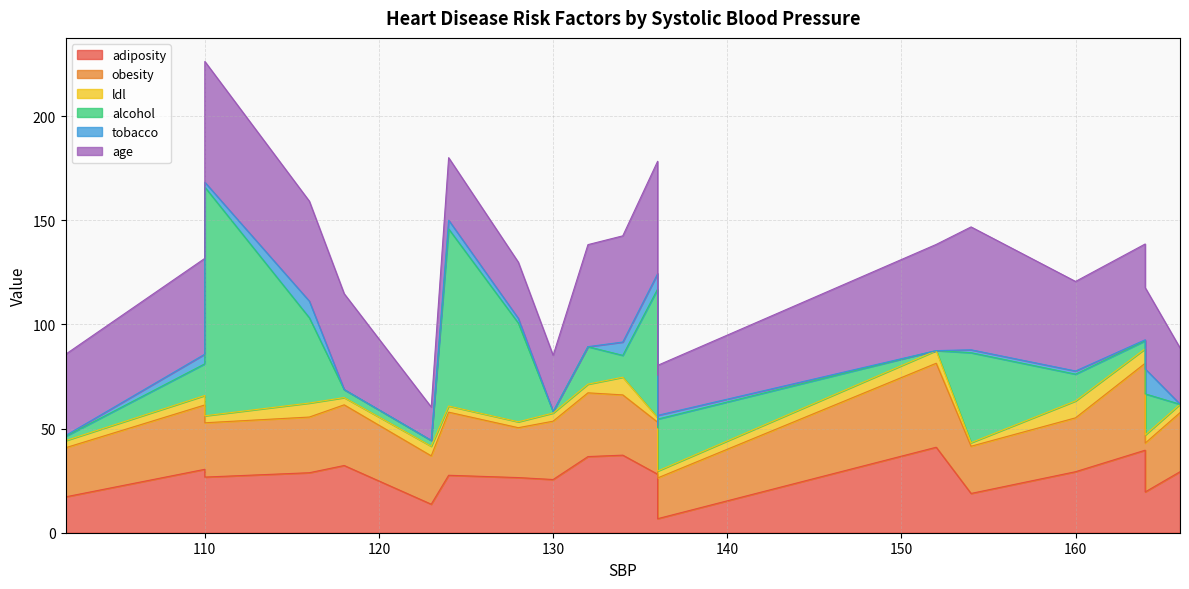

Is it true that obesity equals 40.3 at 152?

True